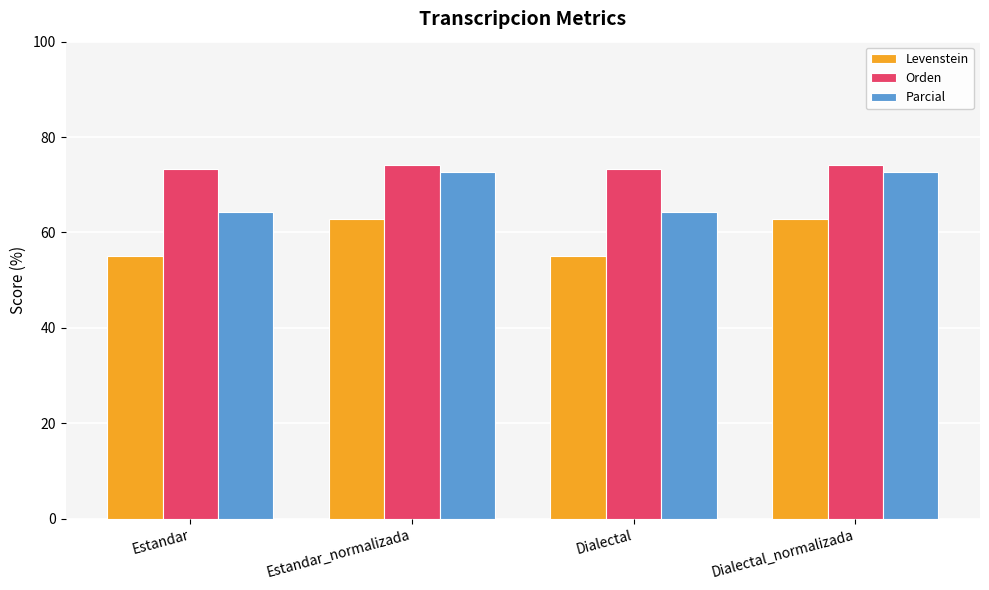

Which series has the largest range (max minus min)?

Parcial